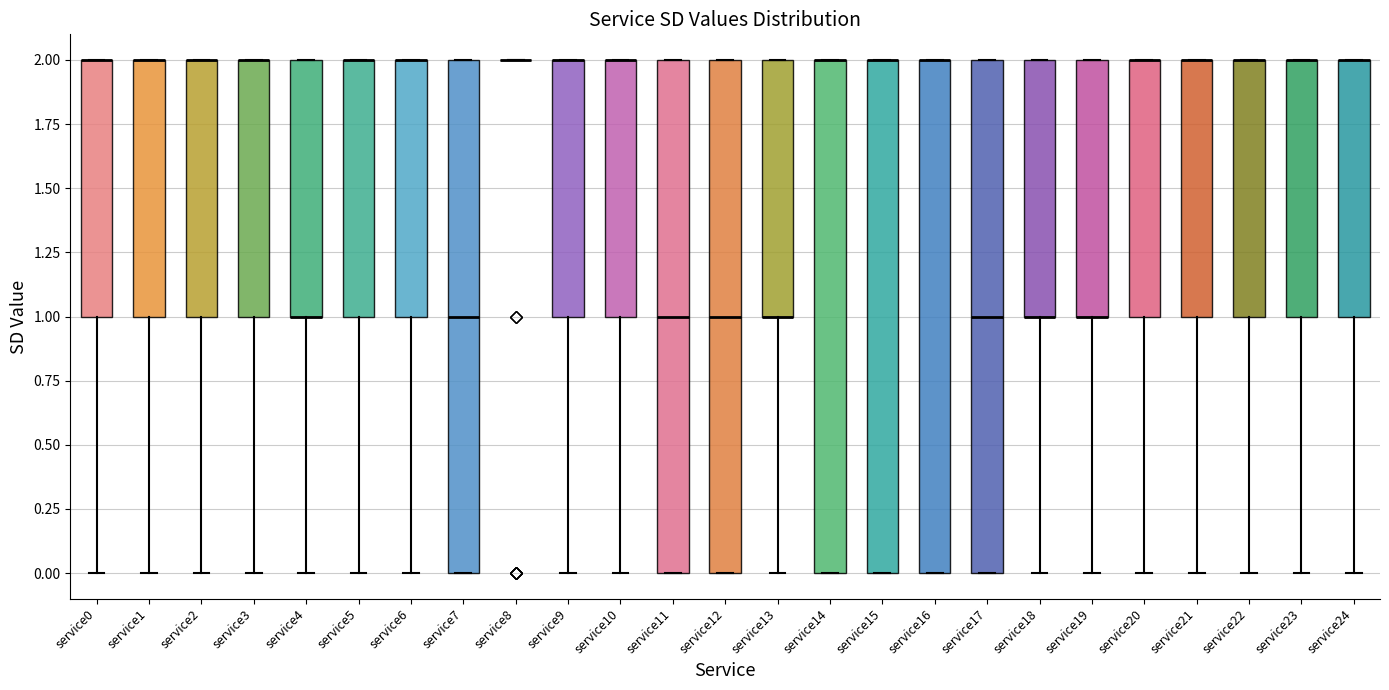

Where is the upper edge of the box for service4 on the y-axis? The values are not printed on the chart, so give them approximately, as read against the axis.

2